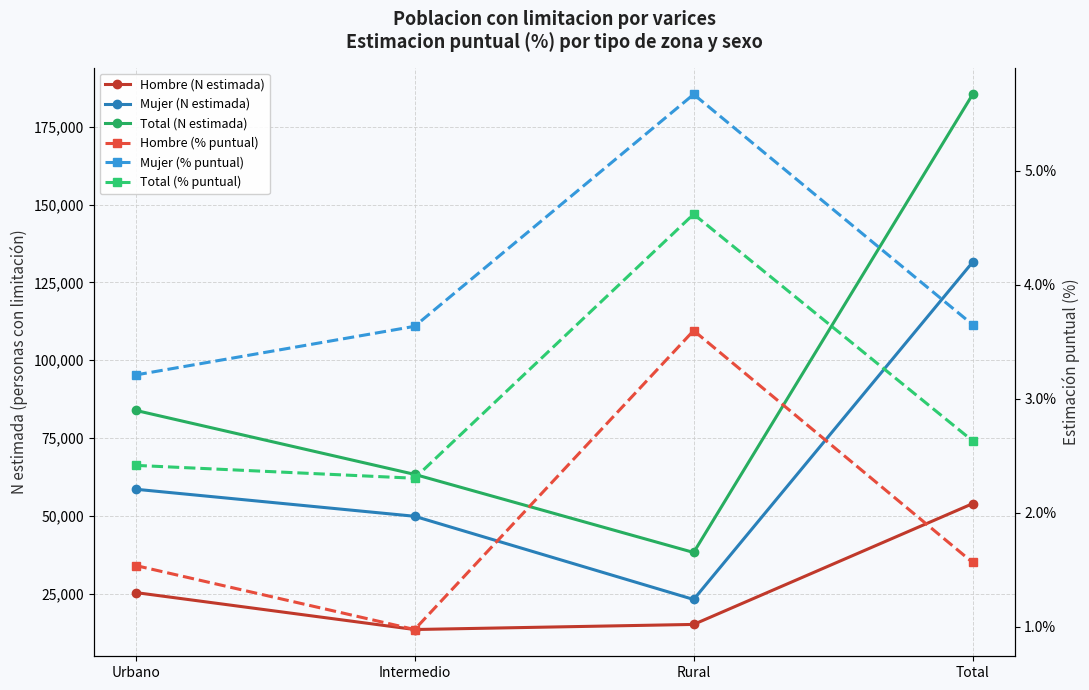

In Total (% puntual), how many points are higher than both neighbors (excluding endpoints)?

1